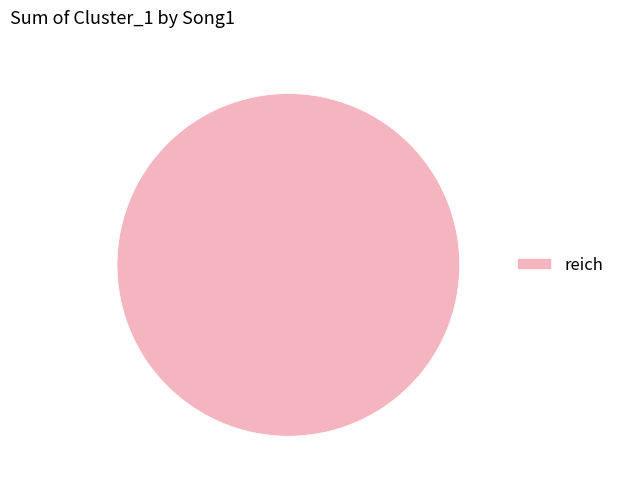

Is it true that reich is 100% of the pie?

True